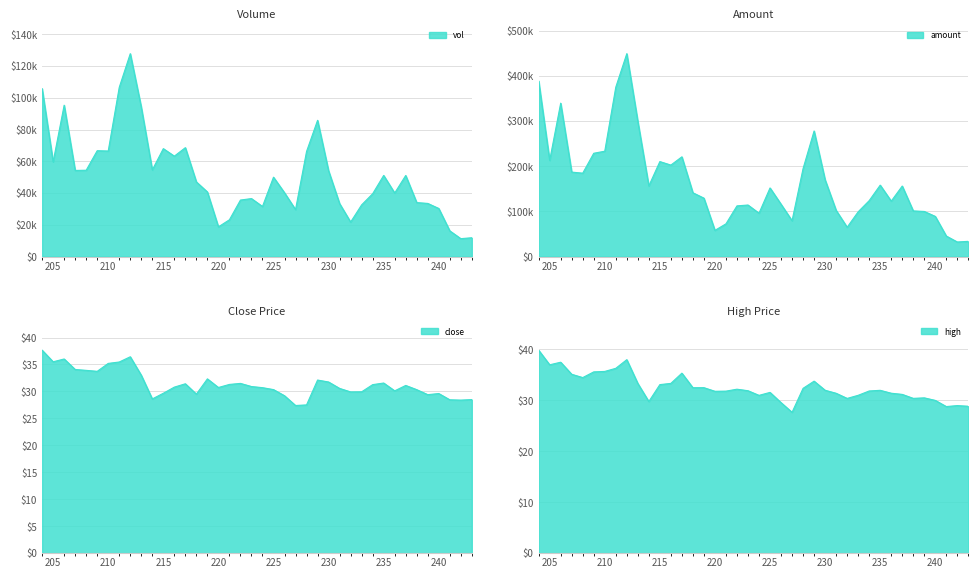

True or false: high and vol intersect in this chart.

False